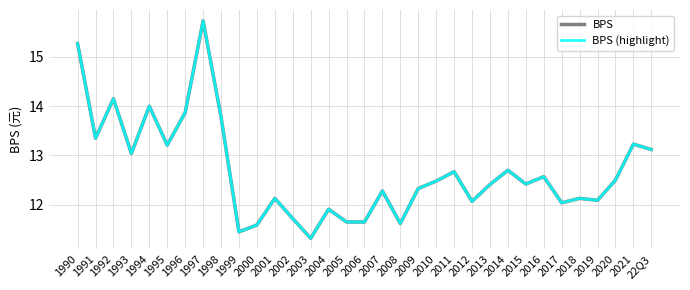

Reading right to left, transcribe all the data shown in this chart.

BPS: 13.1	13.2	12.5	12.1	12.1	12.0	12.6	12.4	12.7	12.4	12.1	12.7	12.5	12.3	11.6	12.3	11.7	11.7	11.9	11.3	11.7	12.1	11.6	11.4	13.8	15.7	13.9	13.2	14.0	13.0	14.2	13.3	15.3
BPS (highlight): 13.1	13.2	12.5	12.1	12.1	12.0	12.6	12.4	12.7	12.4	12.1	12.7	12.5	12.3	11.6	12.3	11.7	11.7	11.9	11.3	11.7	12.1	11.6	11.4	13.8	15.7	13.9	13.2	14.0	13.0	14.2	13.3	15.3